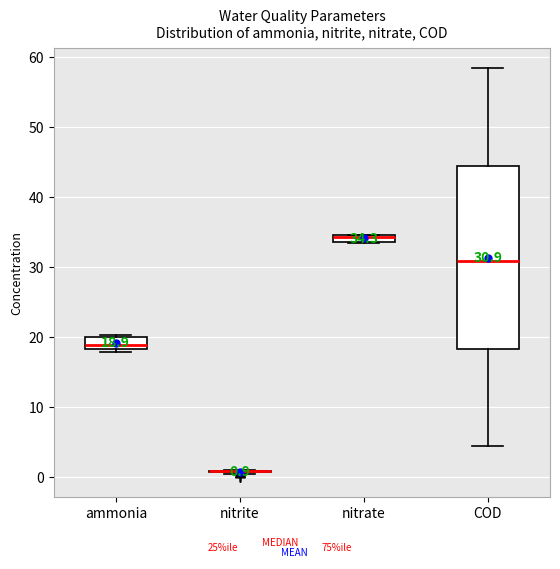

Comparing the boxes themselves (not the whiskers), which one is the tallest?

COD